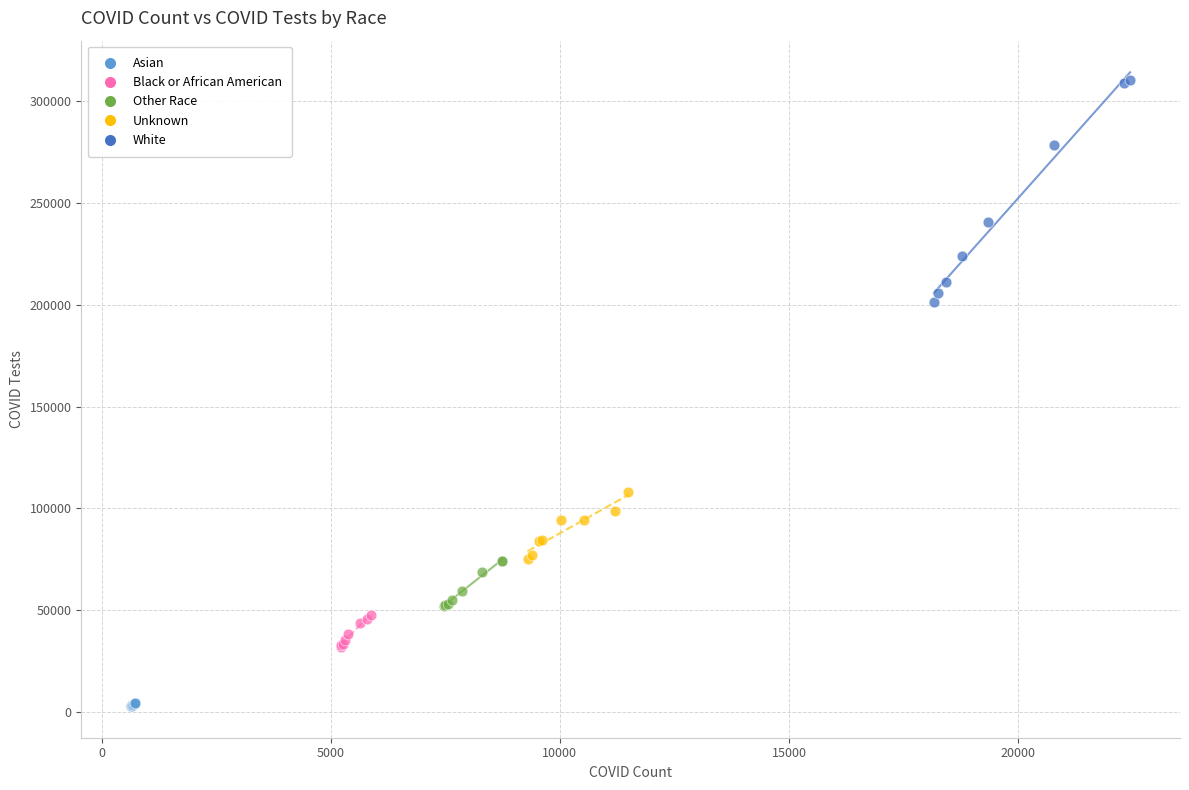

Which series reaches the maximum Y coordinate?

White